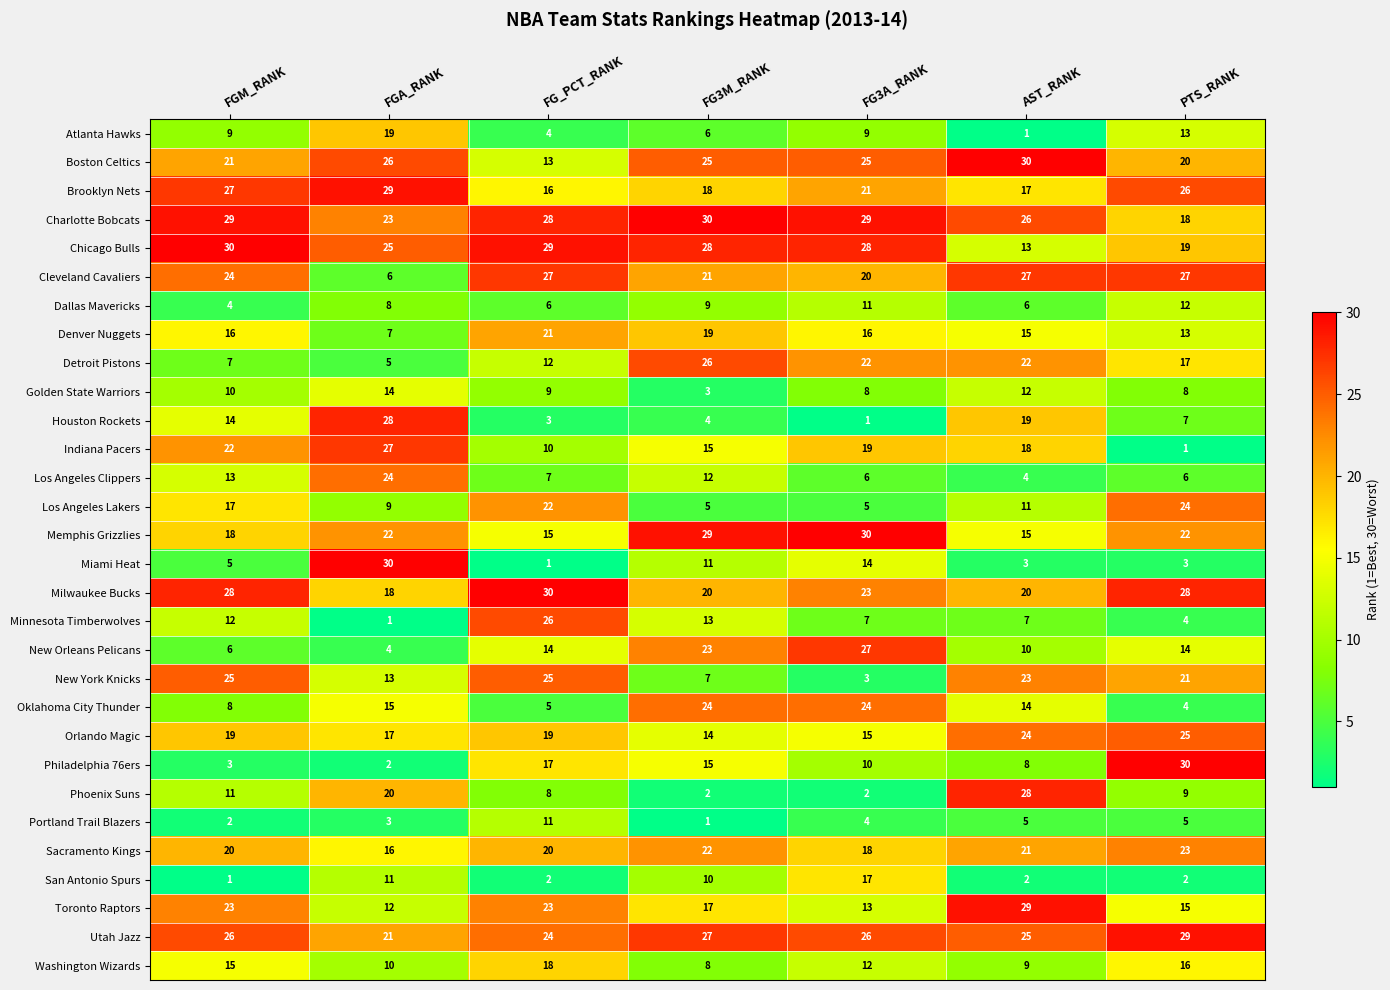

What value does the New Orleans Pelicans series have at FG3A_RANK, to the nearest 10?

30